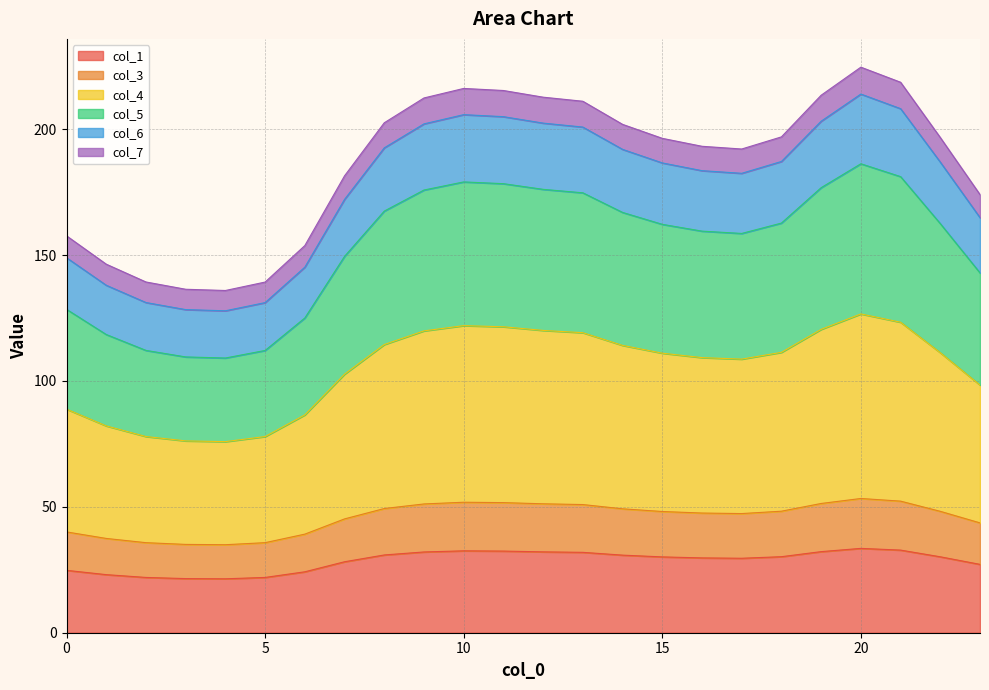

True or false: col_4 and col_7 cross at least once.

False